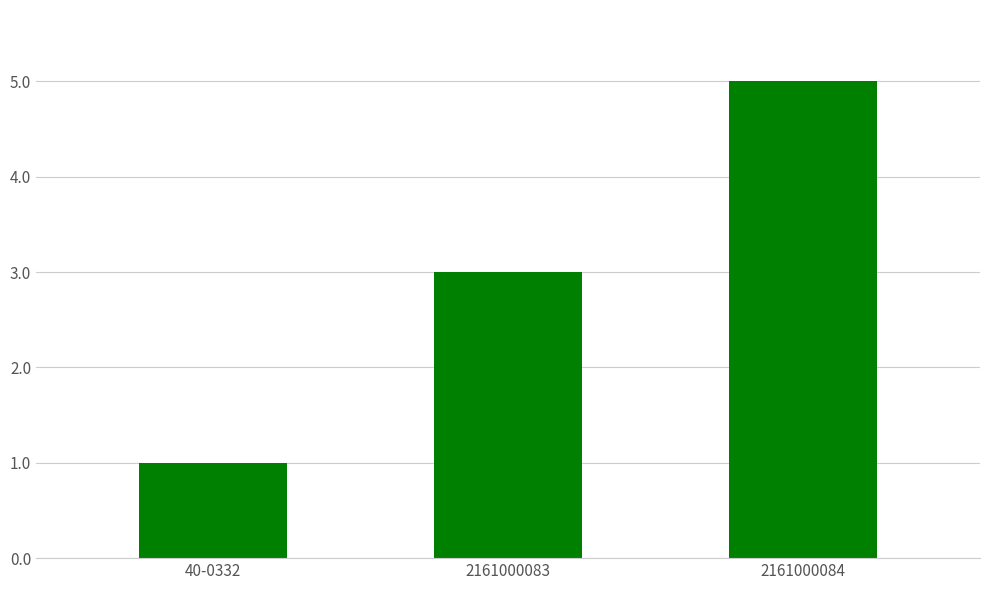

Which category has the lowest value across all series?

40-0332